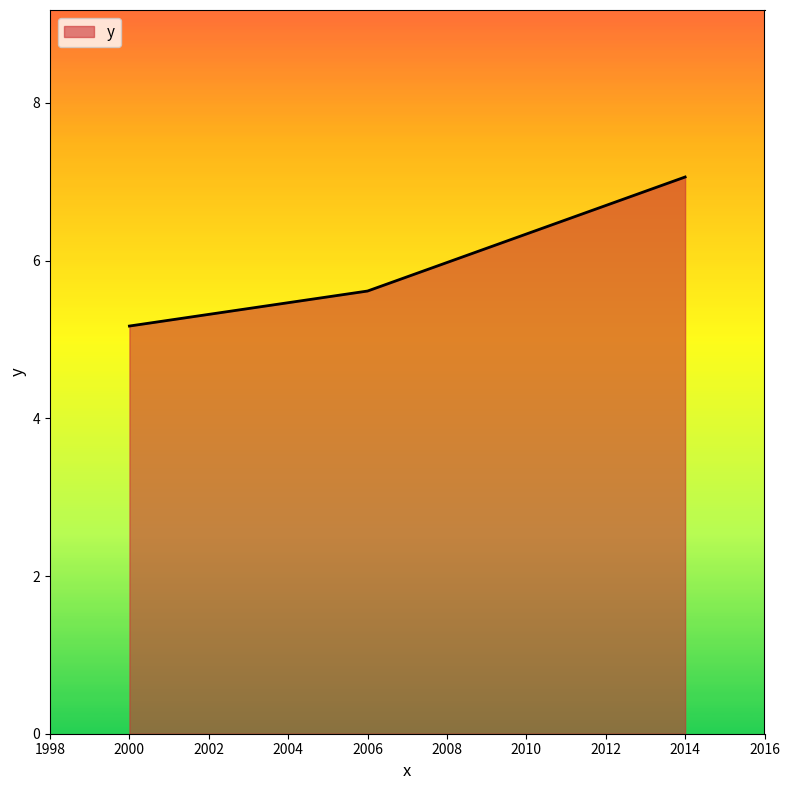

What is the change in value from 2006 to 2014?

+1.4